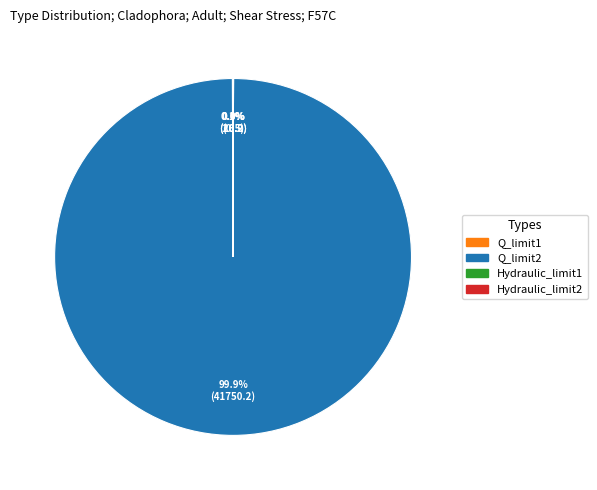

How much of the chart is everything except Q_limit2?

0.1%